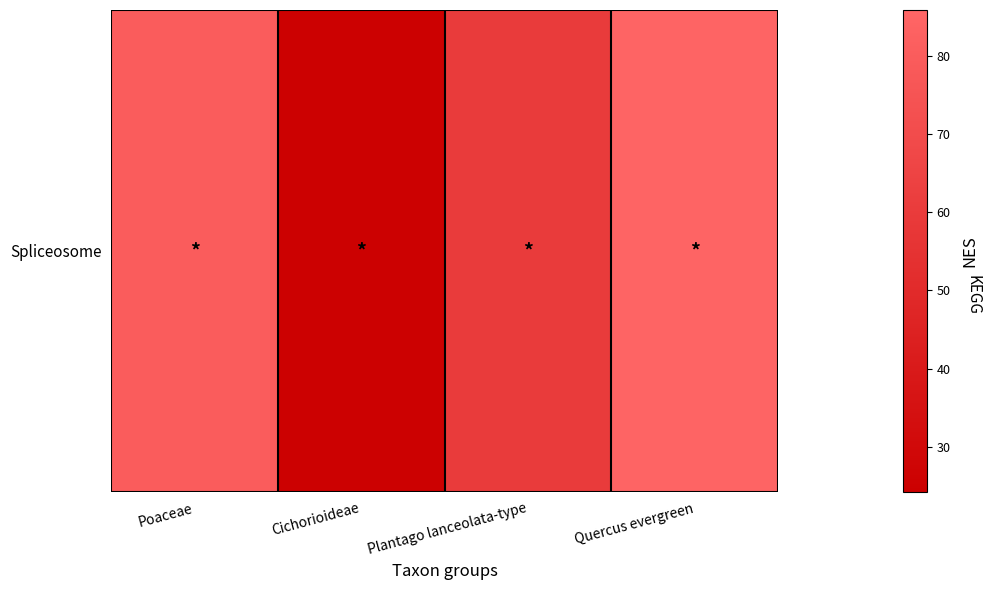

Reading left to right, what are all the values shown in this chart?

80	25	60	85